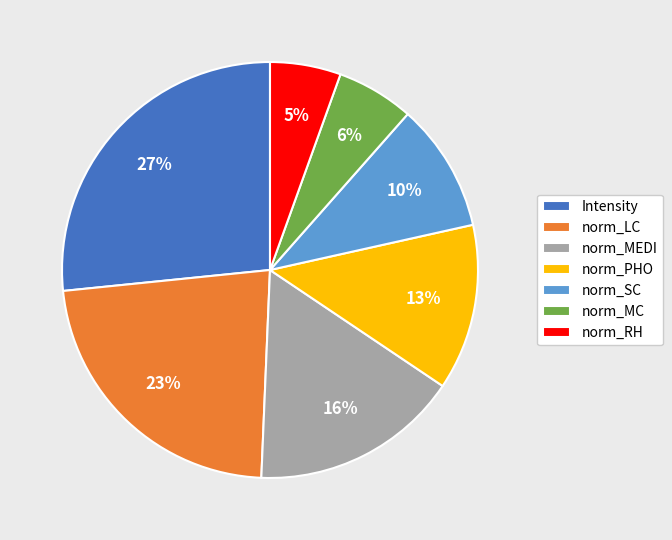

The Intensity slice represents 39% of the pie. True or false?

False